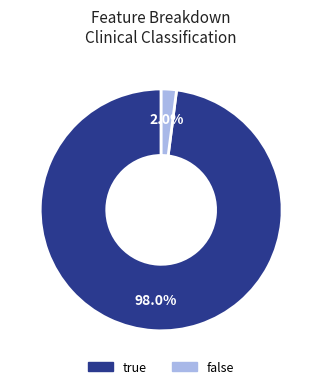

Rank the categories by value from highest to lowest.

true, false